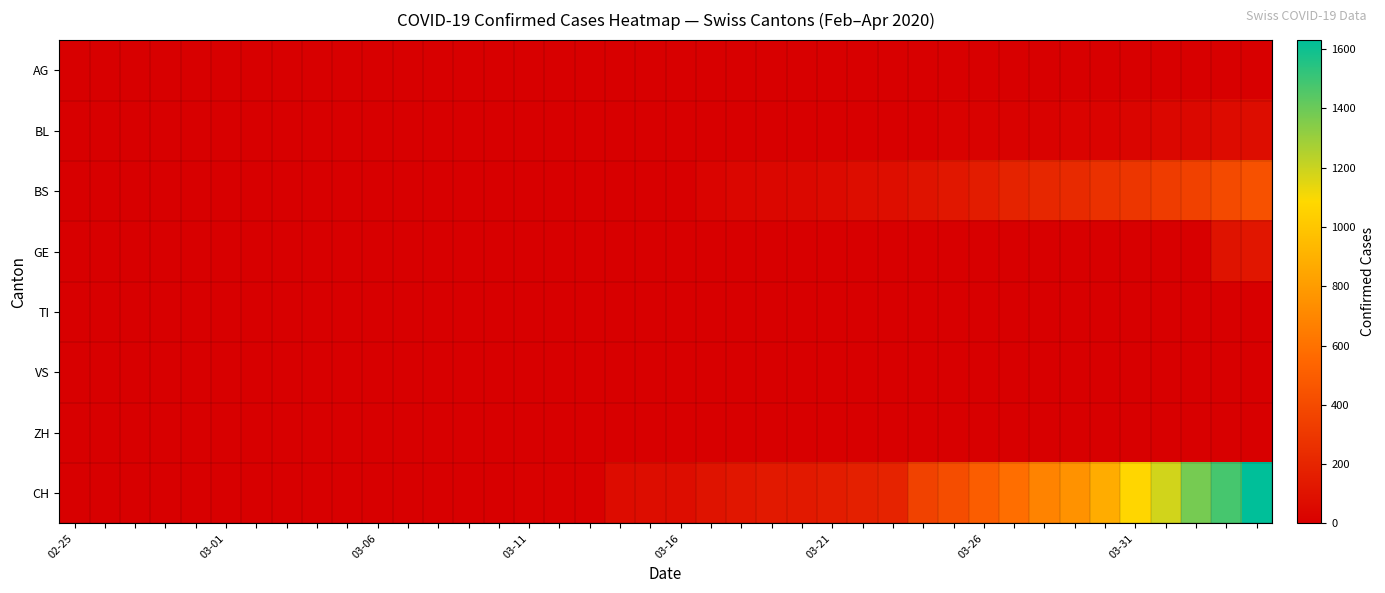

Which series has the largest total across all categories?

CH